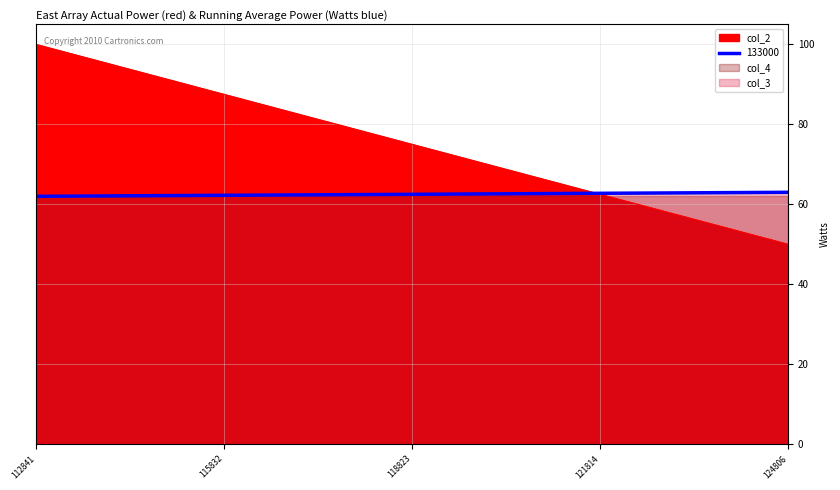

True or false: col_3 has a value of 0.6 at 112841.

True